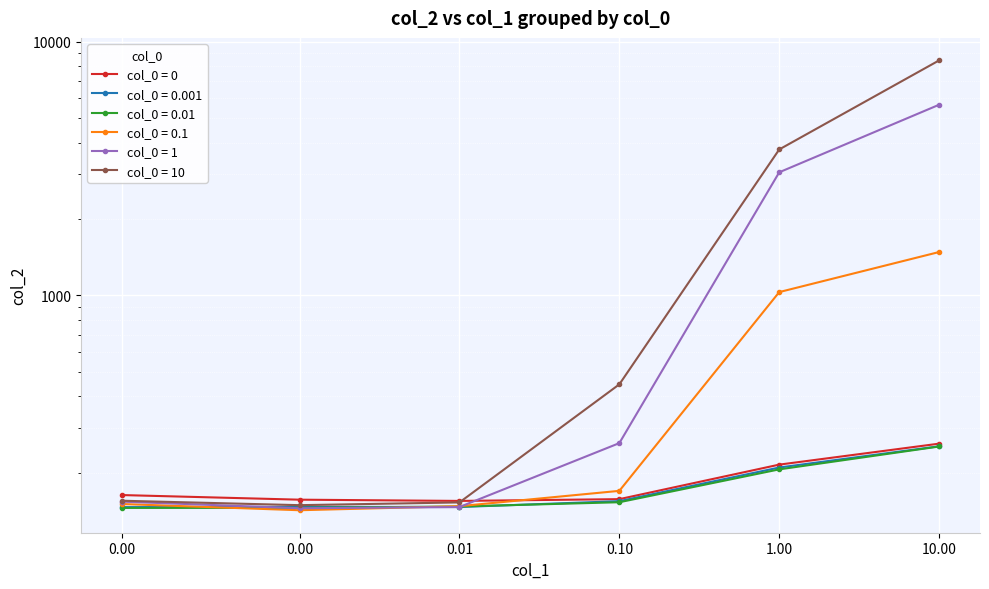

Where is the first local minimum for col_2 (row=0.001)?

0.01